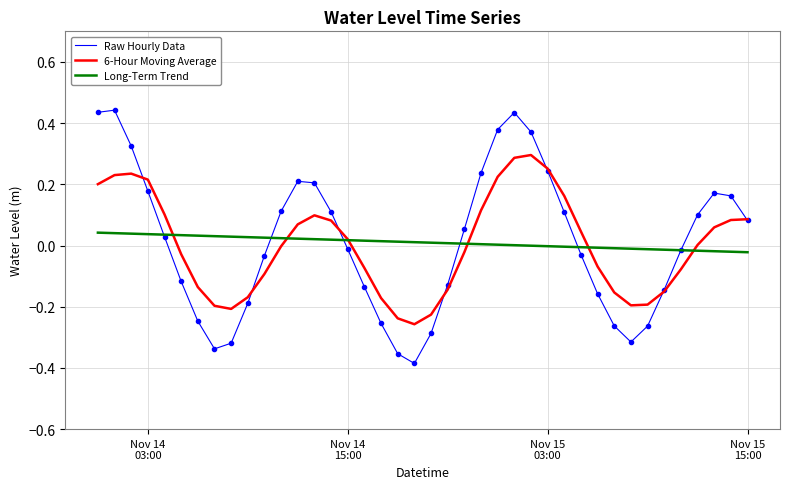

Is this an area chart (filled region under the line)?

No